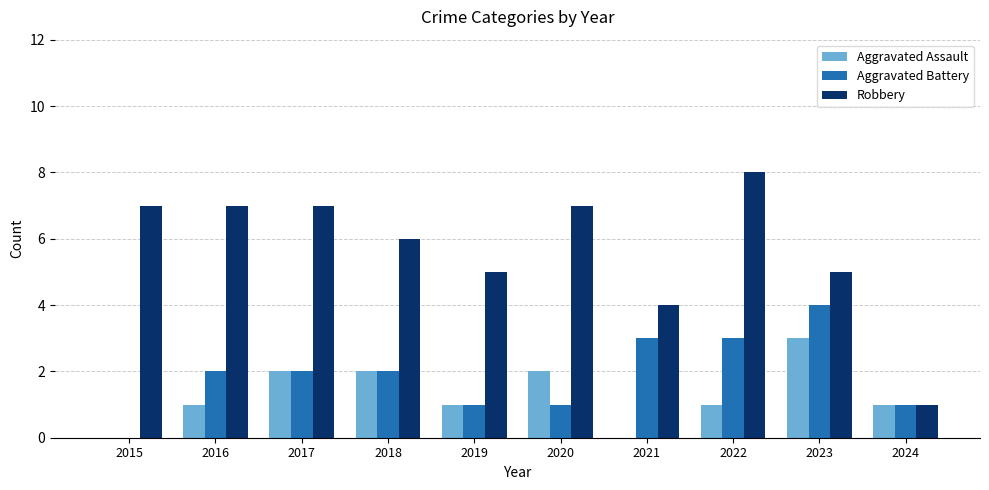

How many series are shown in this chart?

3